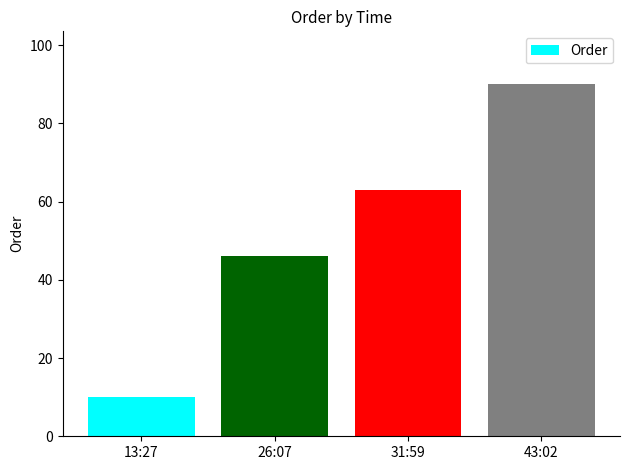

The value at 31:59 is 110. True or false?

False